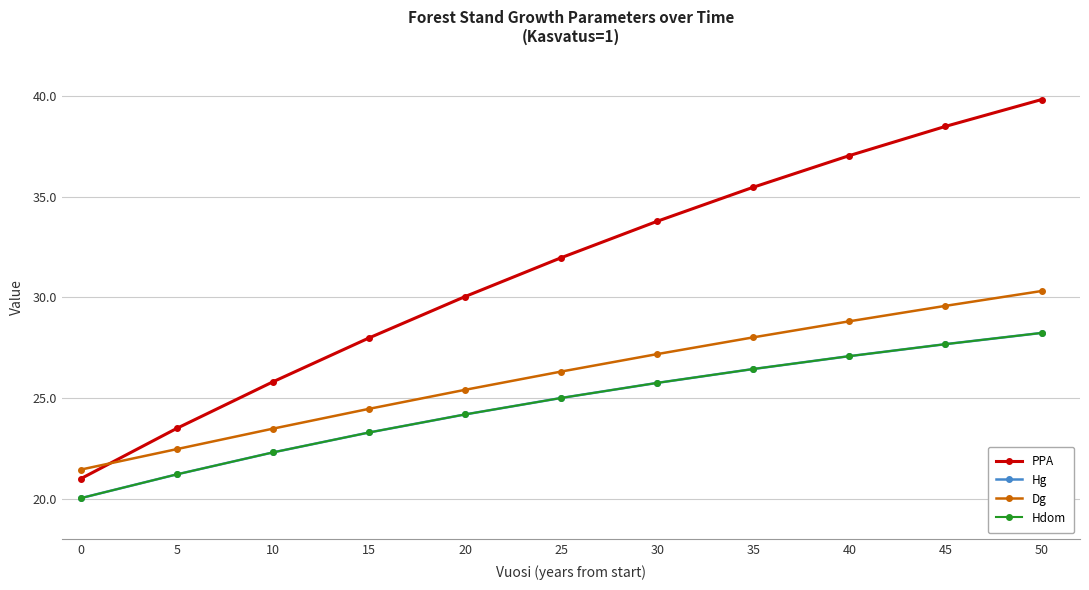

What is the total value across all series at 40?

120.0